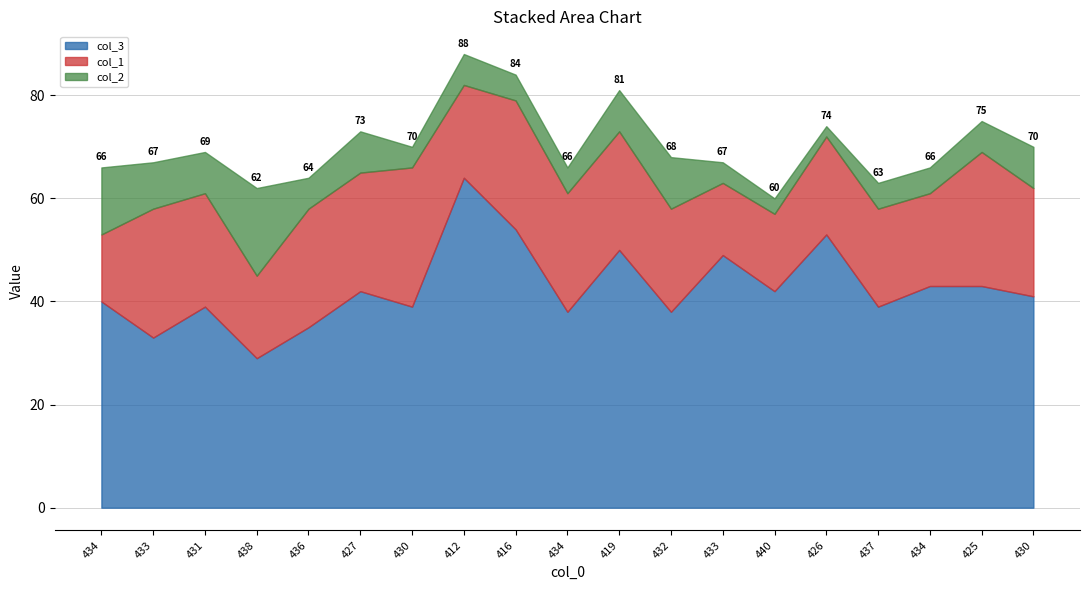

At which label does col_1 reach its peak?

430